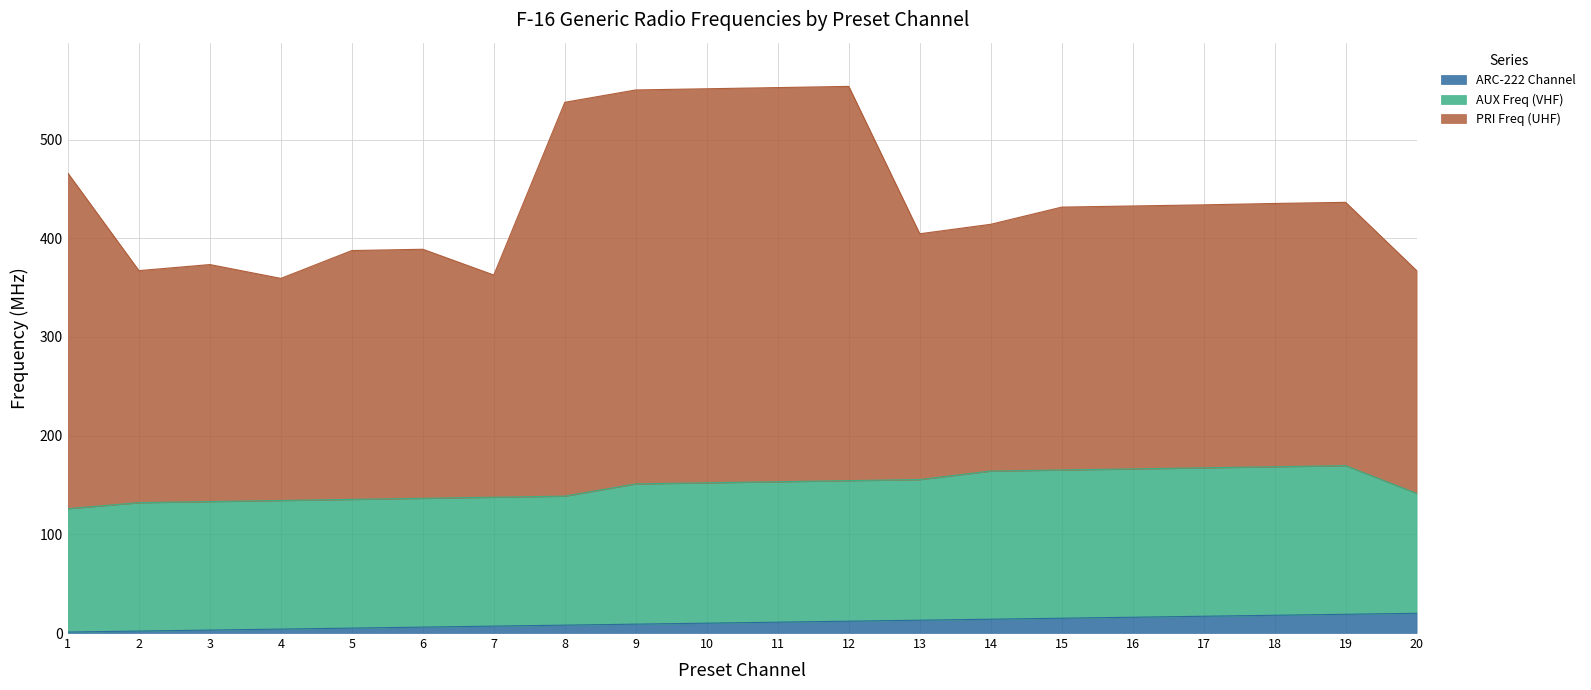

What is the difference between the maximum and second lowest values in the ARC-222 Channel series?

18.0